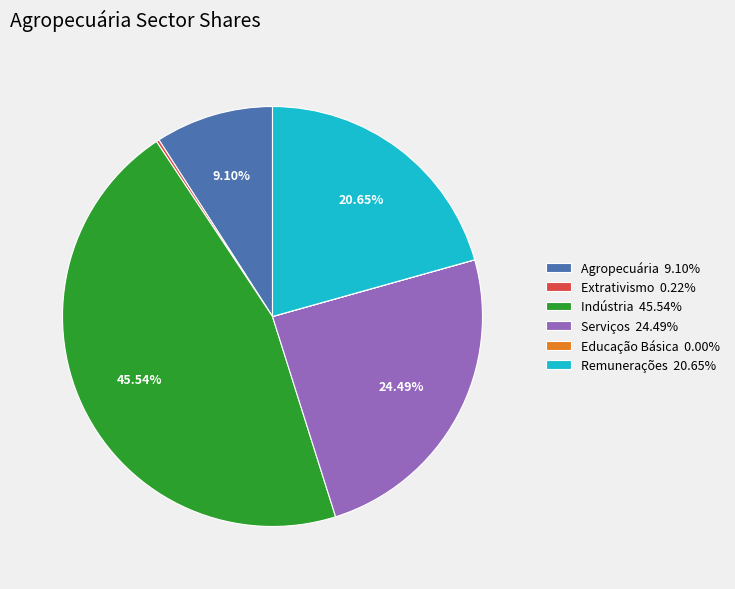

Is there a majority slice in this chart?

No